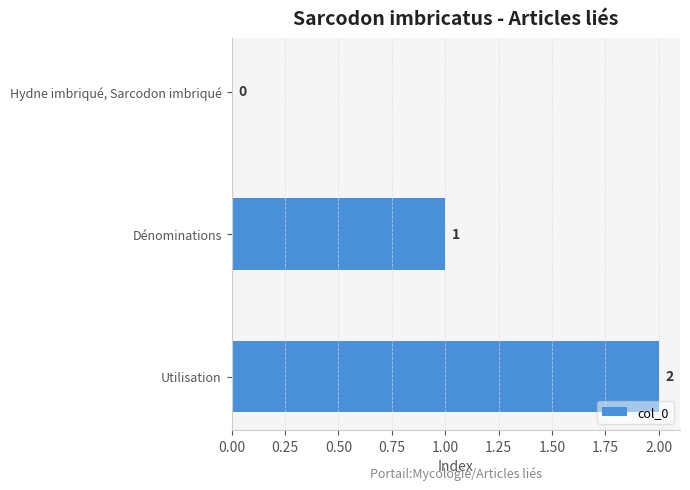

Which has a higher value, Utilisation or Dénominations?

Utilisation